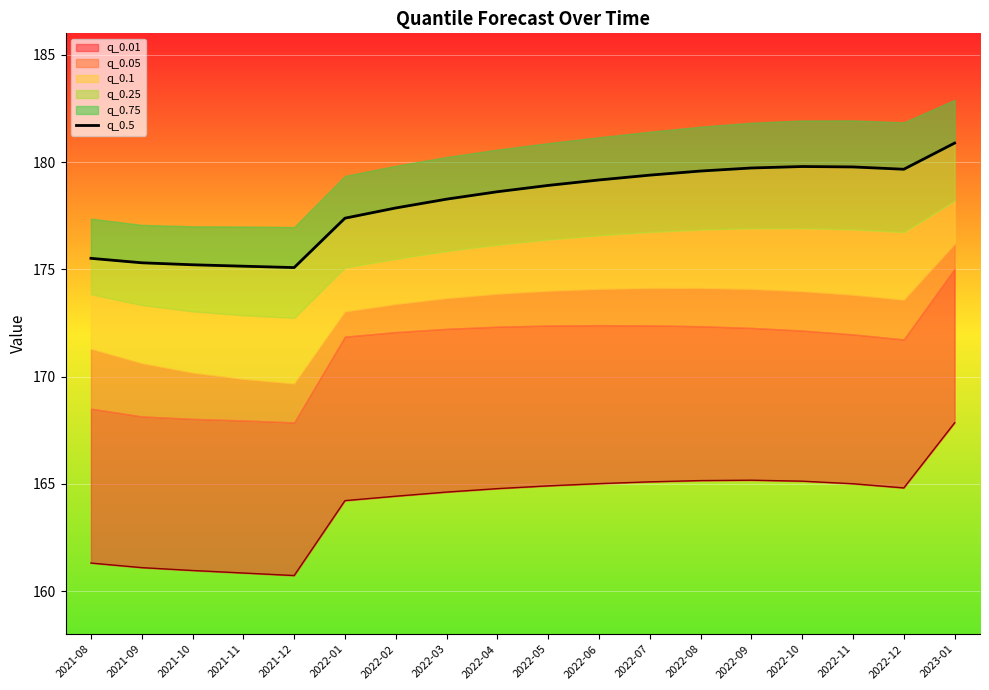

Which category has the highest value across all series?

2023-01